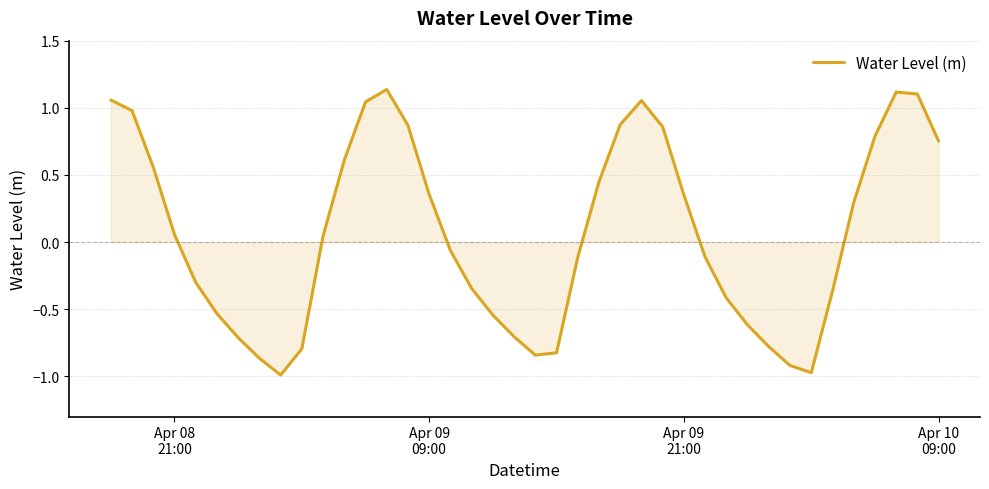

What is the minimum value shown in the chart?

-1.0